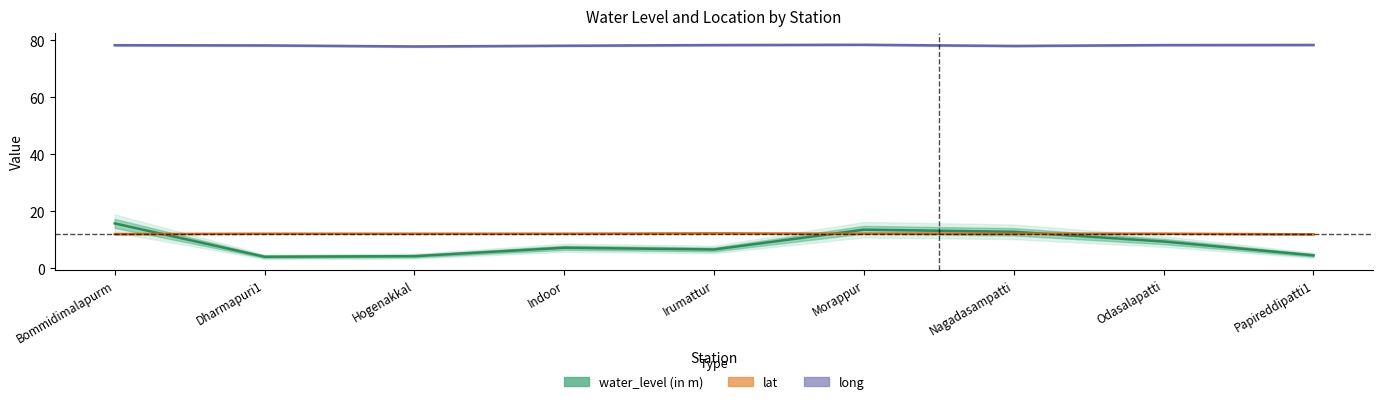

True or false: water_level (in m) and long cross at least once.

False